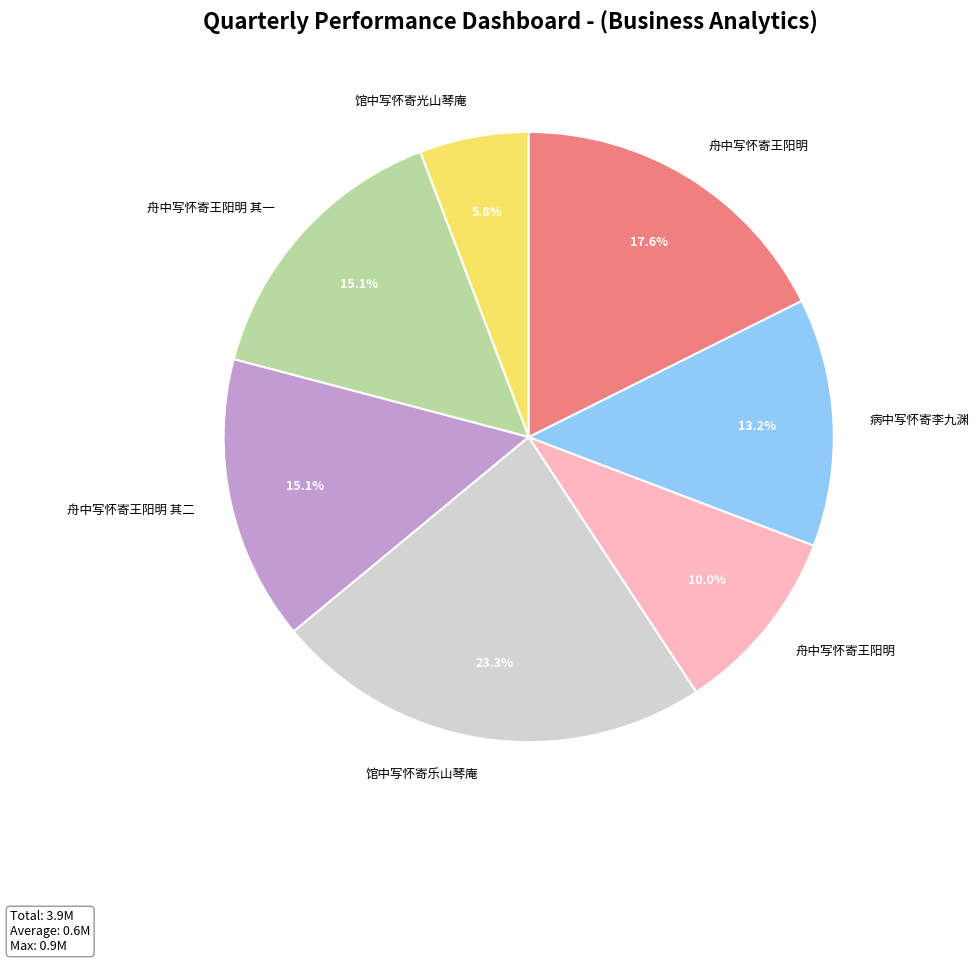

To the nearest percent, what is the difference between the largest and smallest slice percentages?

17%